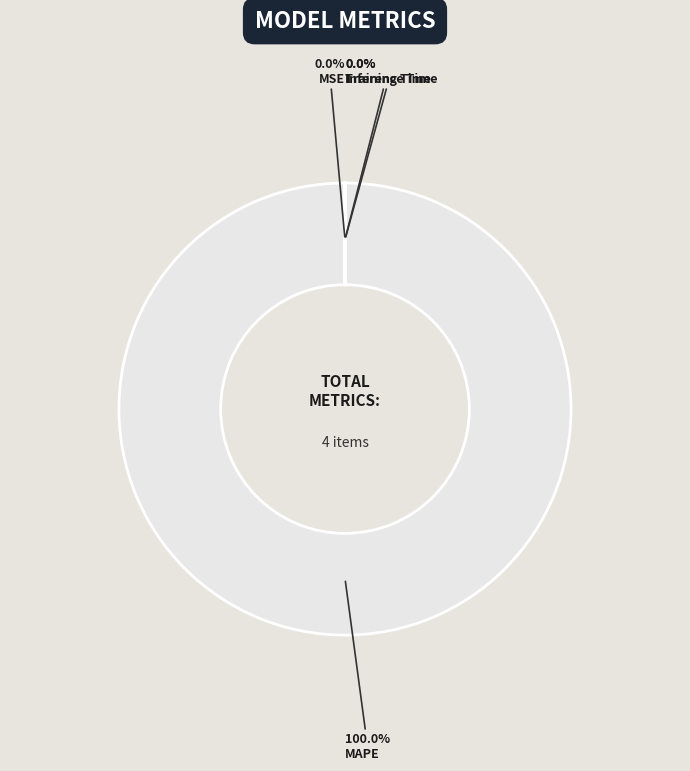

Combined, do Training Time and MAPE account for over 50%?

Yes